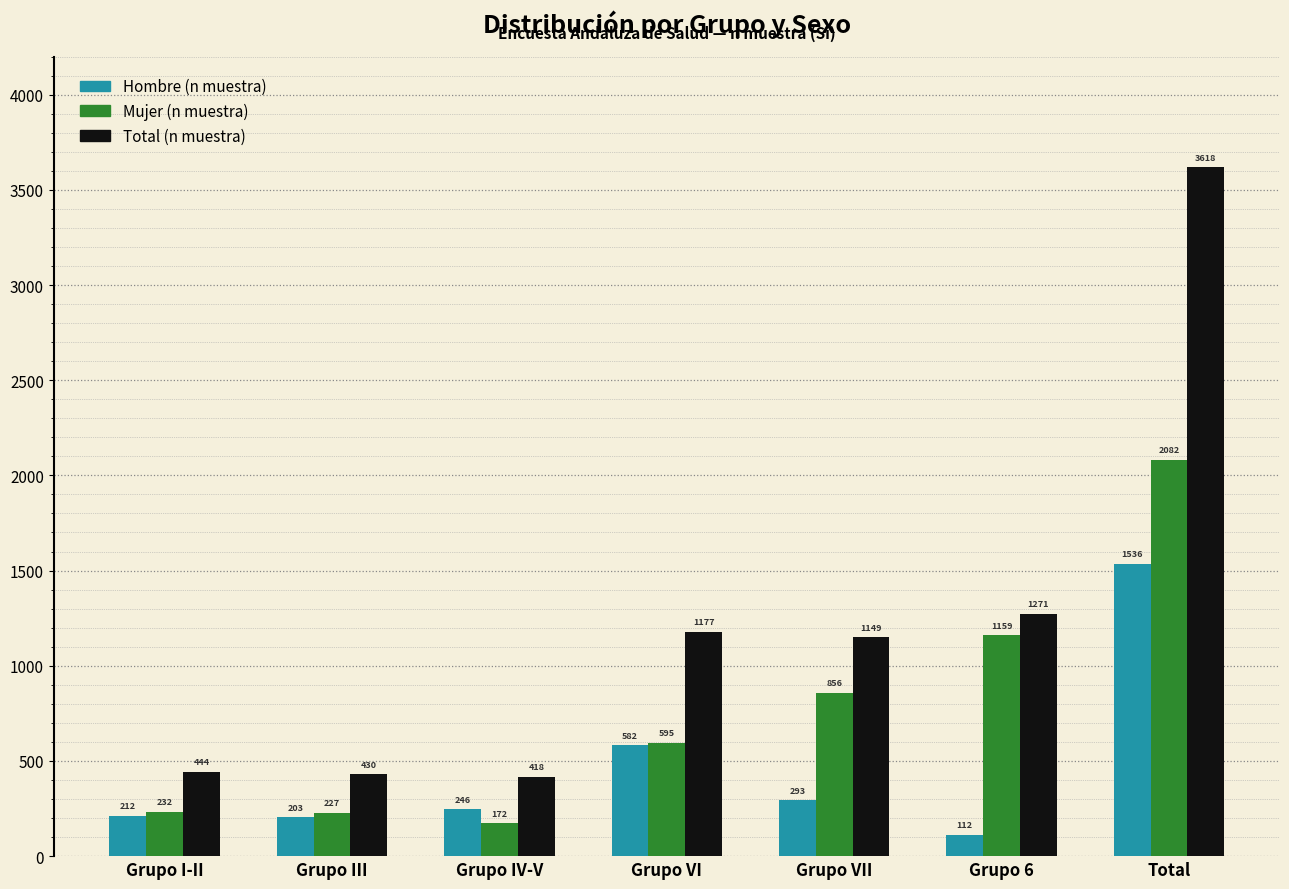

Reading left to right, list all the values displayed in this chart.

Hombre (n muestra): 212	203	246	582	293	112	1536
Mujer (n muestra): 232	227	172	595	856	1159	2082
Total (n muestra): 444	430	418	1177	1149	1271	3618